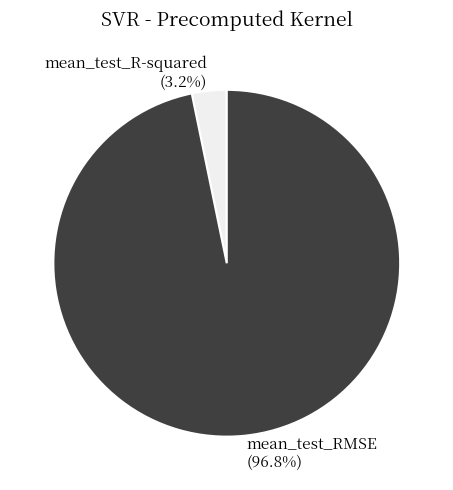

What percentage do mean_test_R-squared and mean_test_RMSE together represent?

100.0%